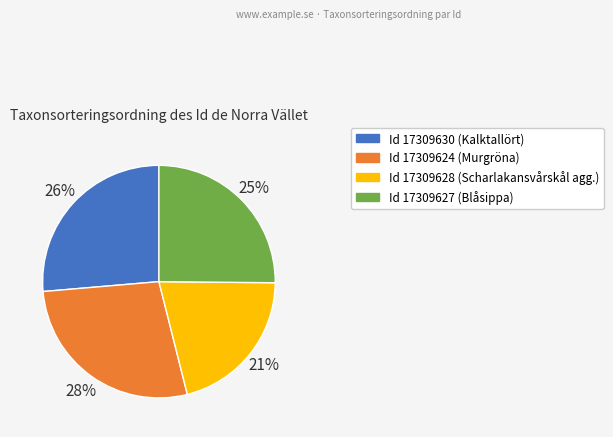

Count the number of slices in the pie.

4